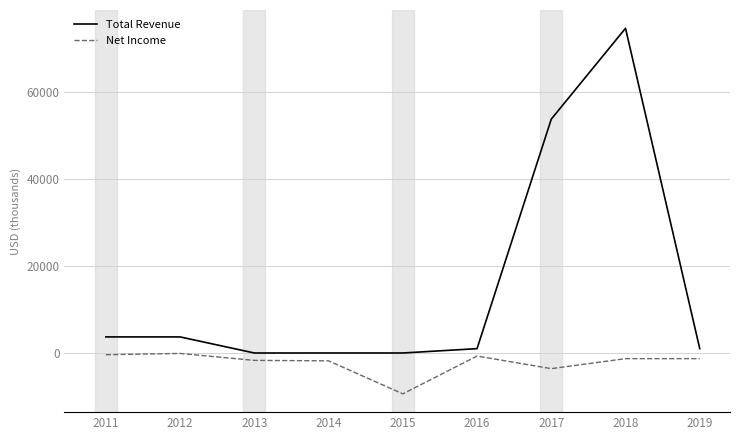

List the series in order of their overall mean, highest first.

Total Revenue, Net Income